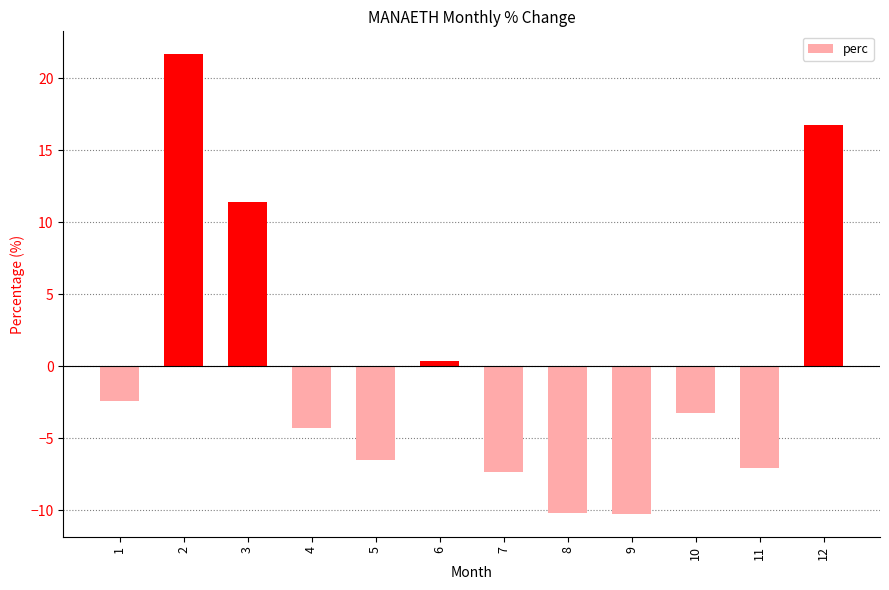

Where is the data nearest to the value 5?

6